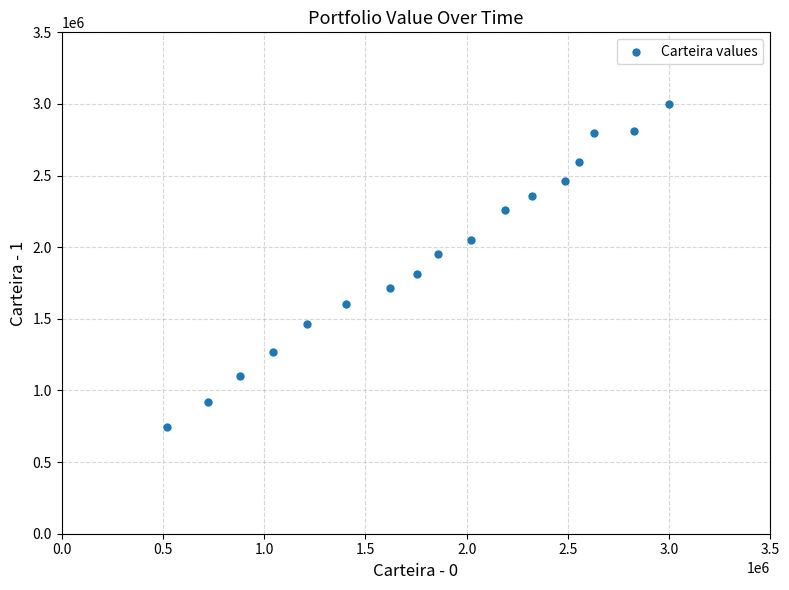

What is the range of Y values (max minus min)?

2258438.8